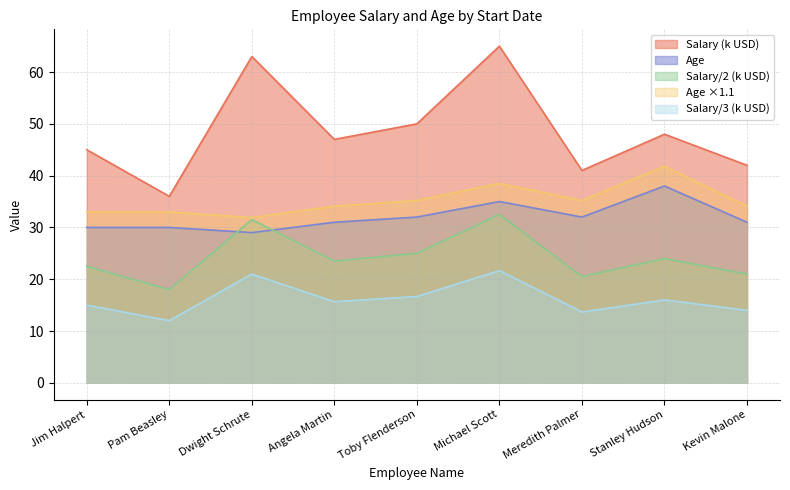

What is the lowest value of the Salary/2 (k USD) series?

18.0